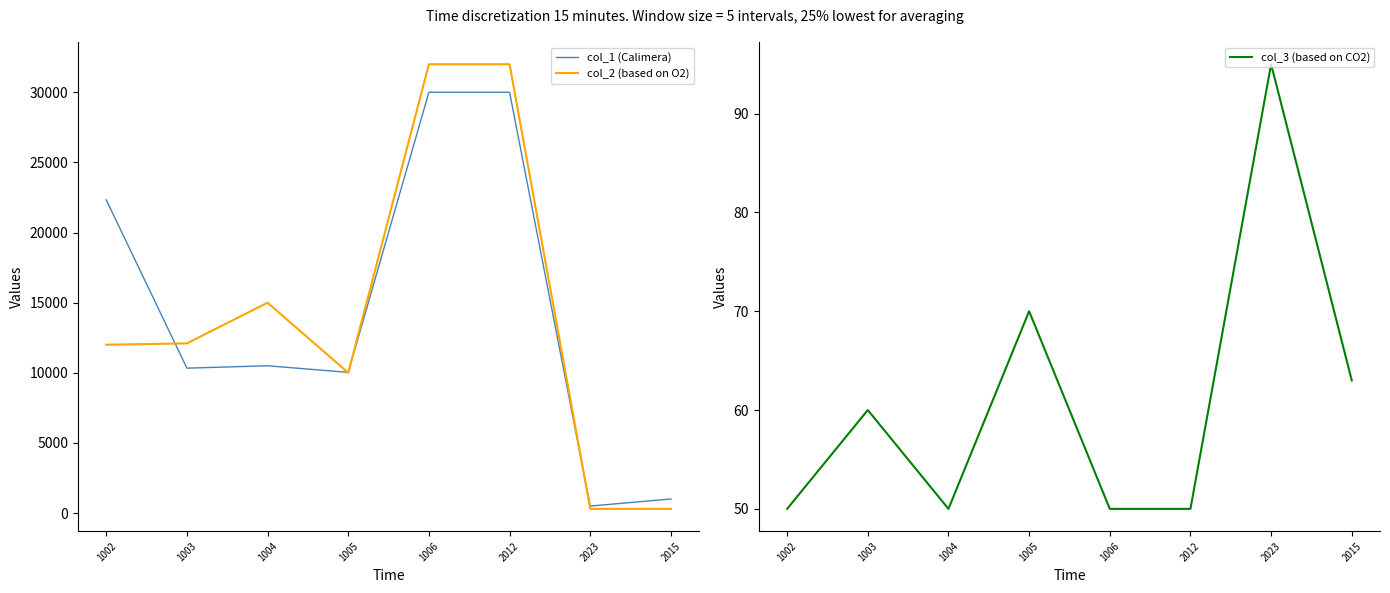

How many interior local peaks does the col_2 (based on O2) series have?

1